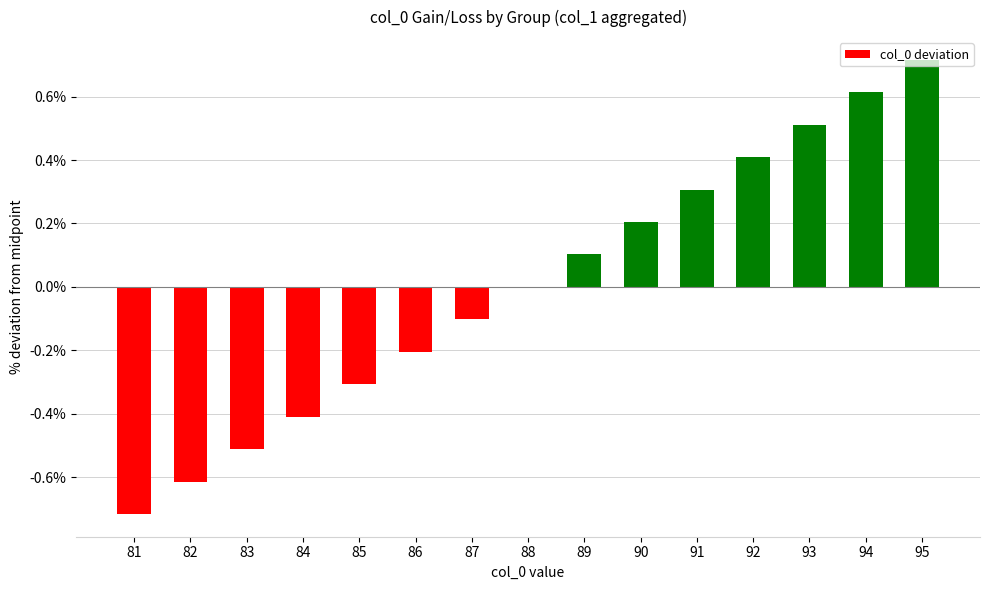

Which category has the highest value across all series?

95